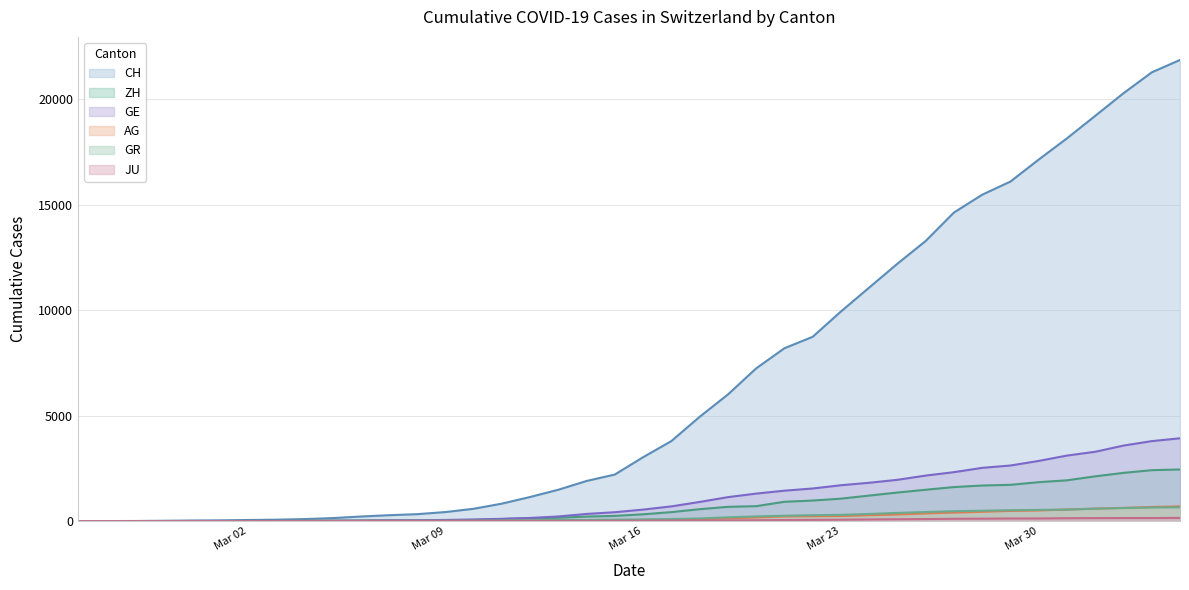

How many lines are shown in the chart?

6